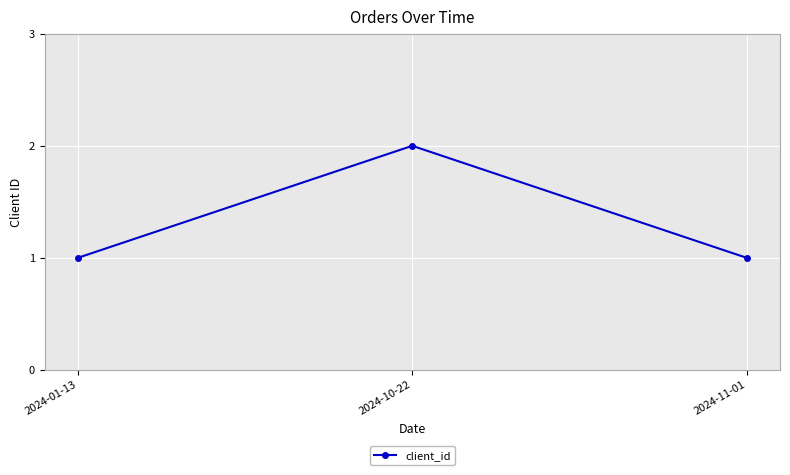

What is the smallest value displayed?

1